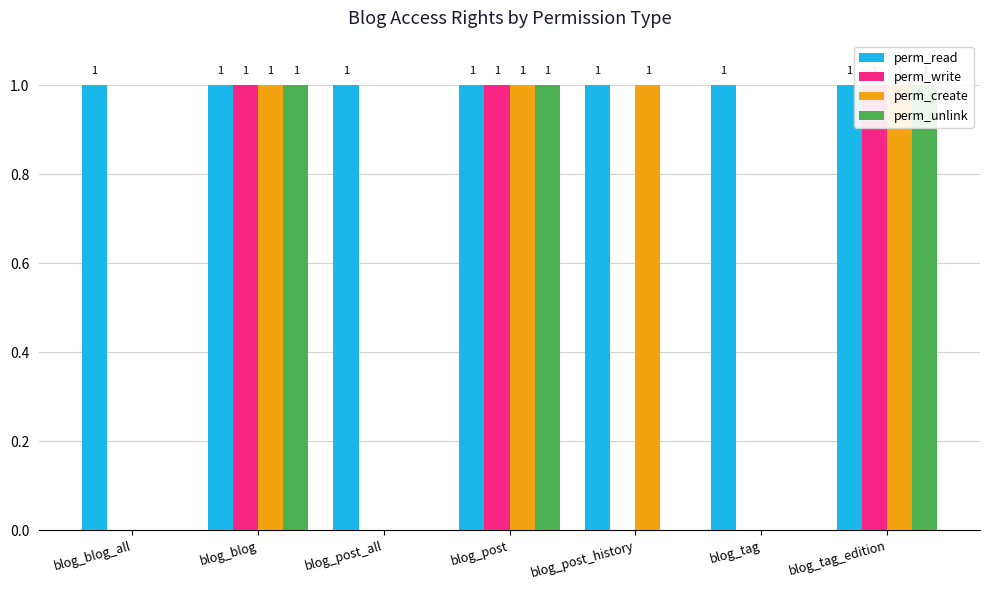

What is the total value across all series at blog_blog?

4